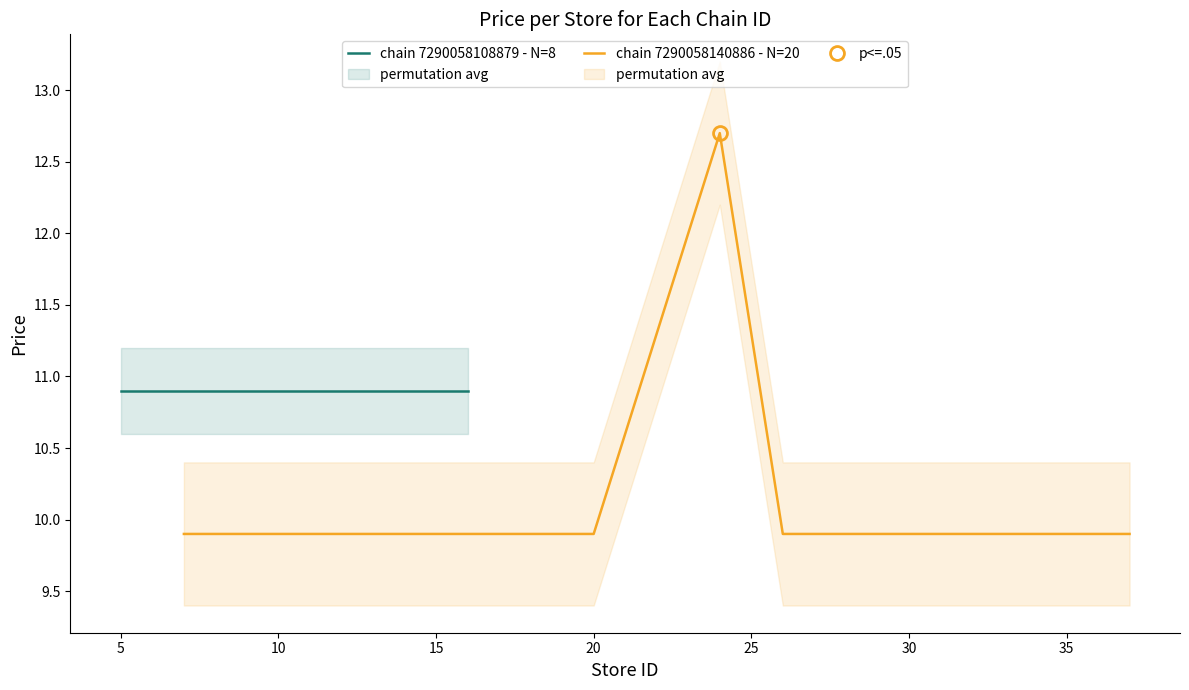

What is the value of the 2nd point from the left?

9.9